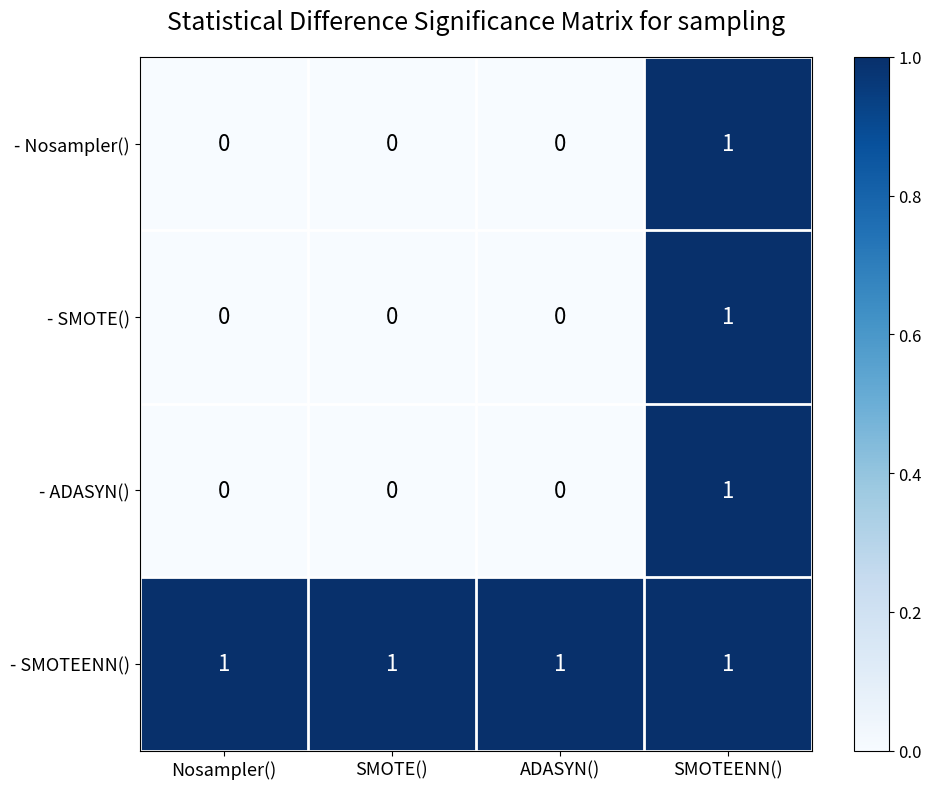

At which category is the sum across all series the highest?

SMOTEENN()